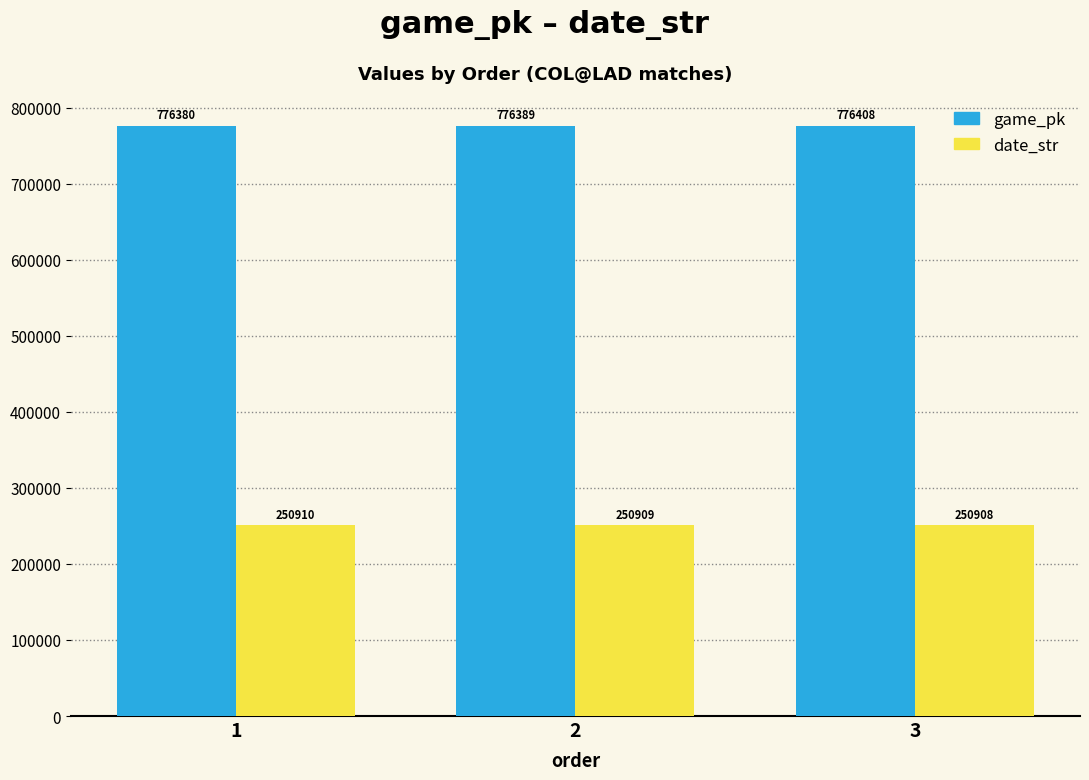

List the series in order of their overall mean, lowest first.

date_str, game_pk